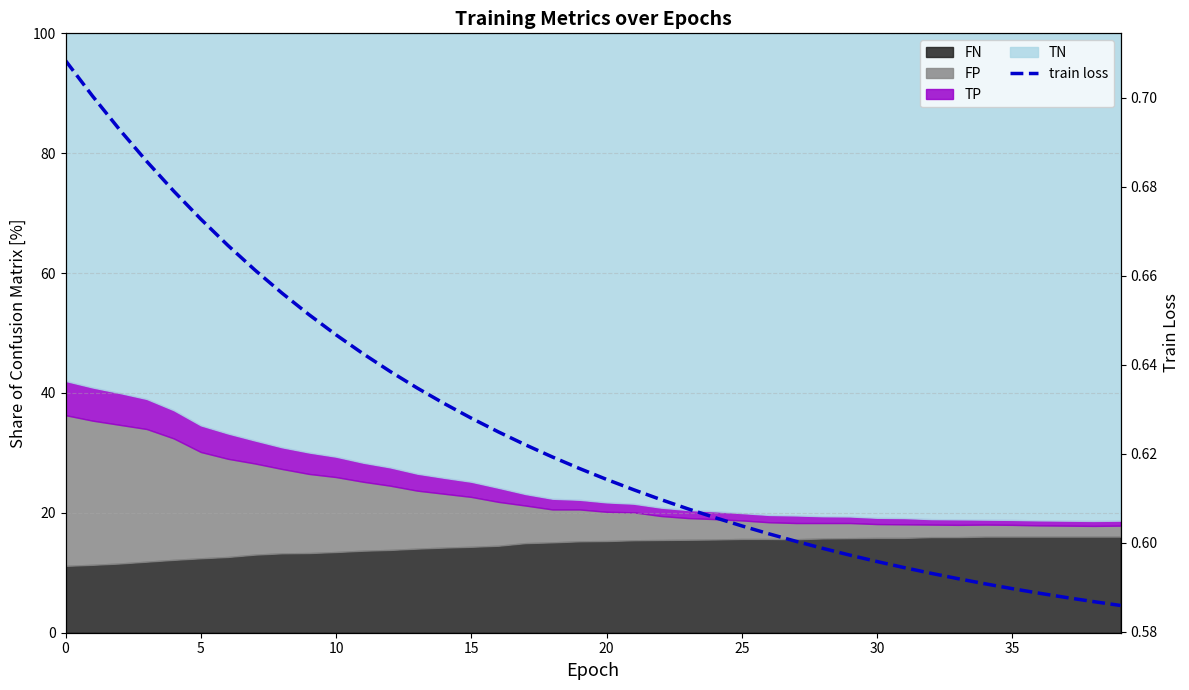

How many lines are shown in the chart?

1